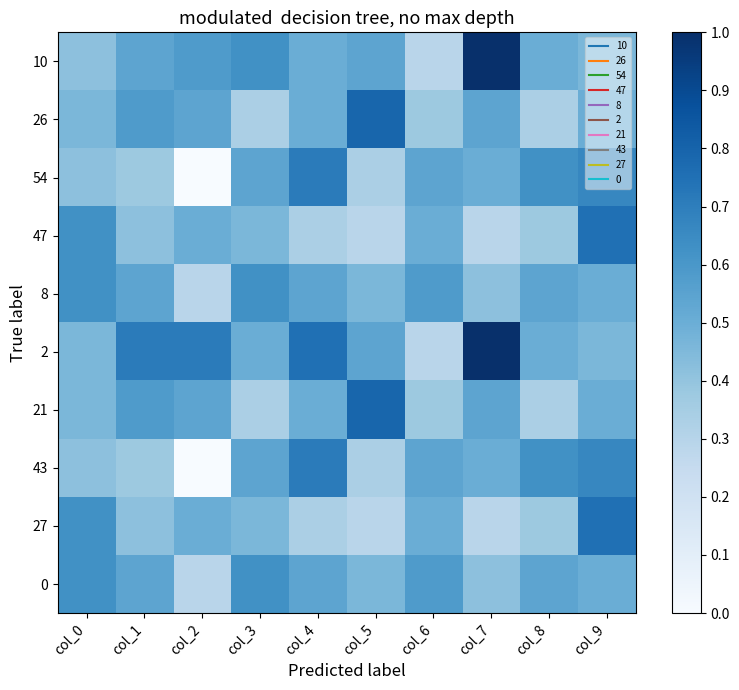

Rank the series at col_2 from highest to lowest value.

2, 10, 26, 21, 47, 27, 8, 0, 54, 43